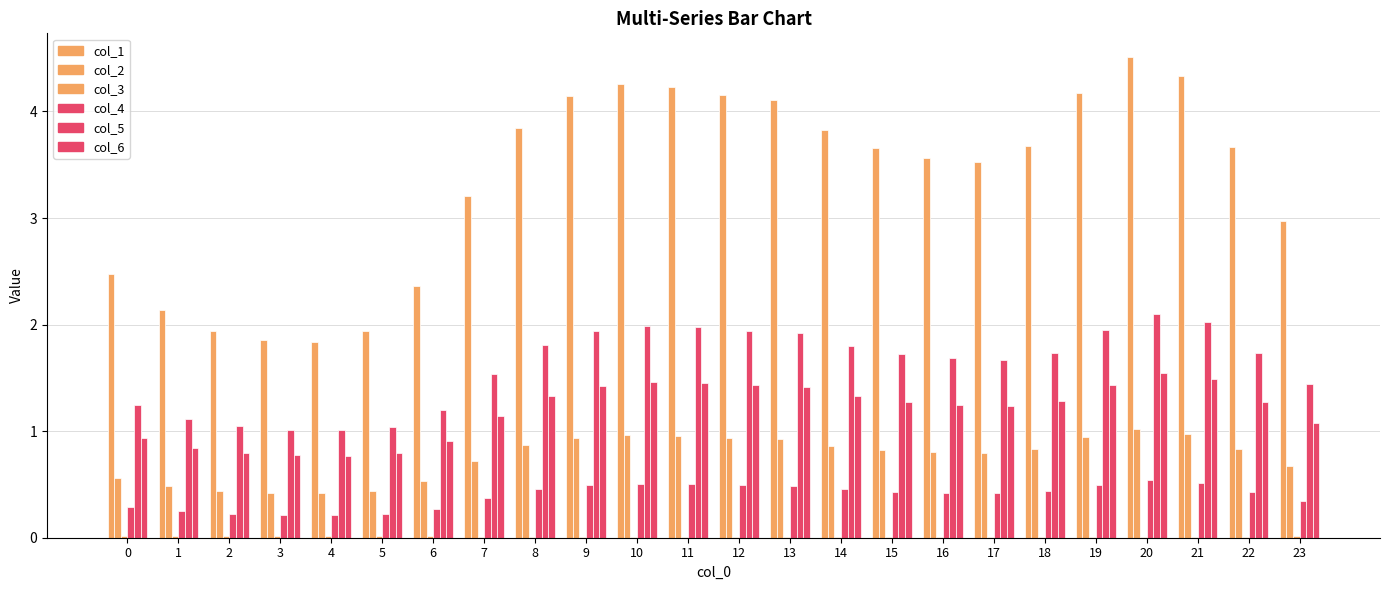

What is the difference between the highest and lowest values at 7?

3.2